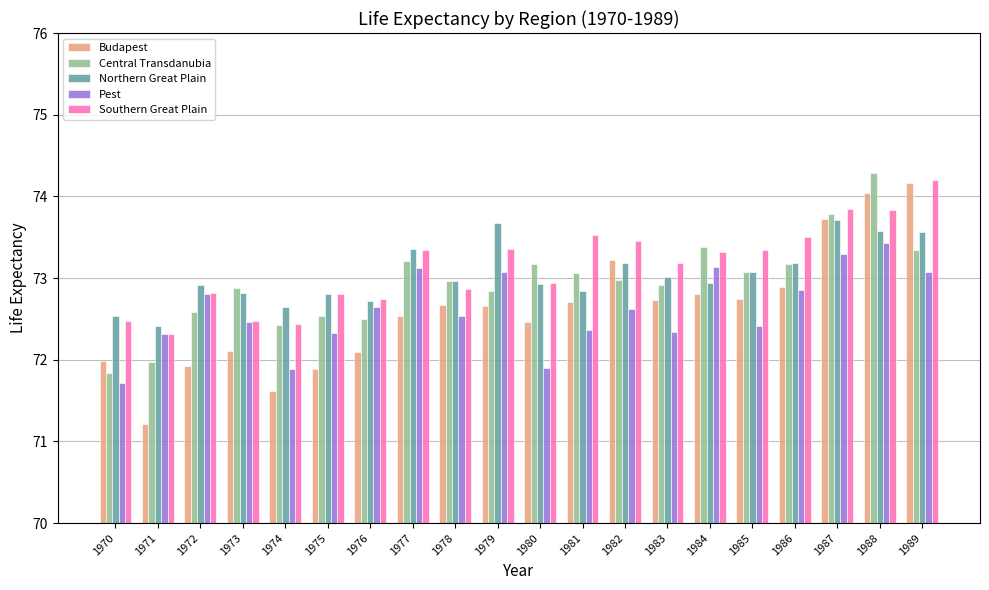

What is the average value of the Northern Great Plain series?

73.0